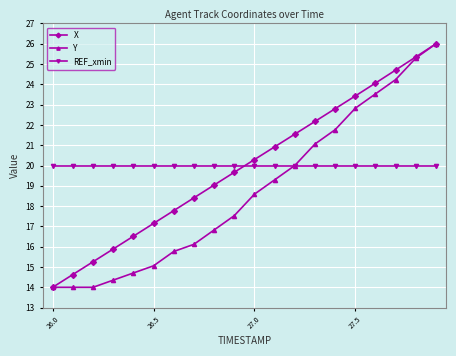

What is the value of the X point at the 11th from the left?

20.3